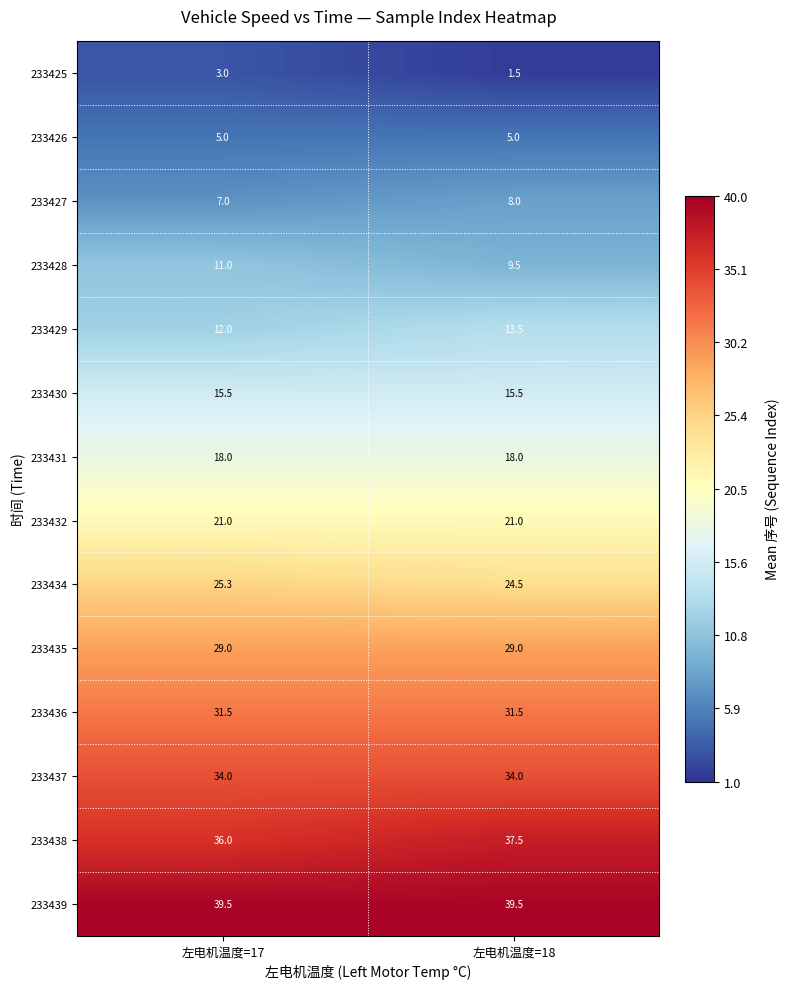

The value of 233436 at 左电机温度=18 is 49.7. True or false?

False